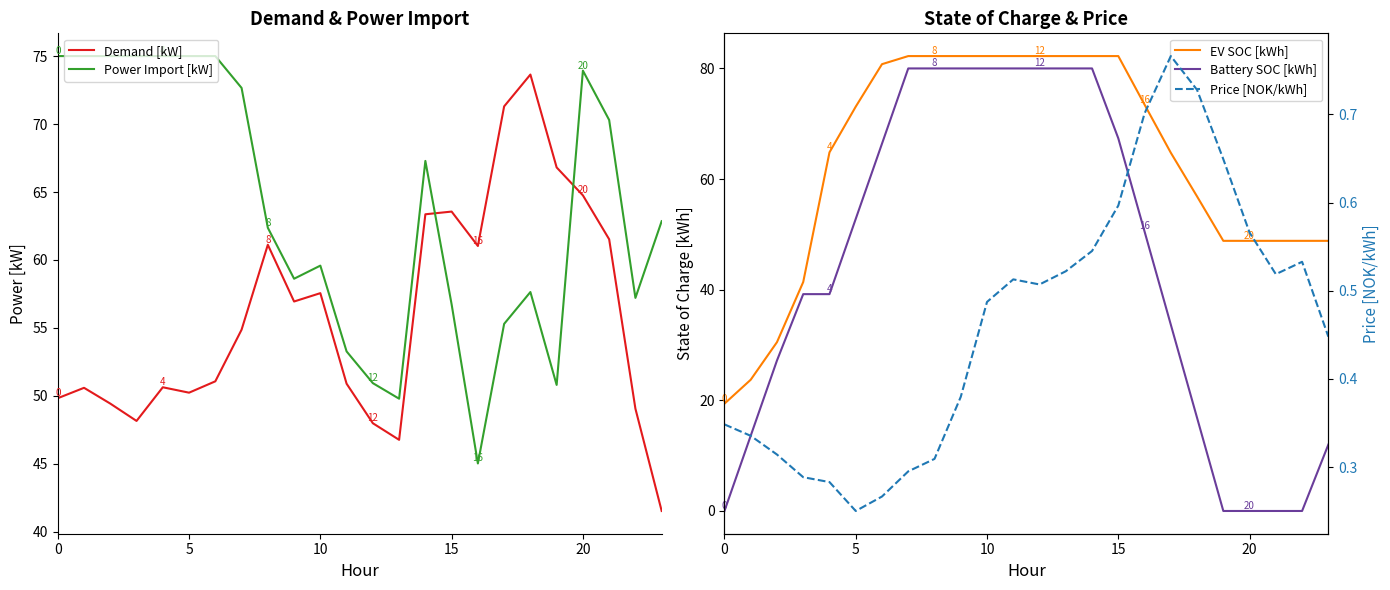

Which series has the largest total across all categories?

Power Import [kW]